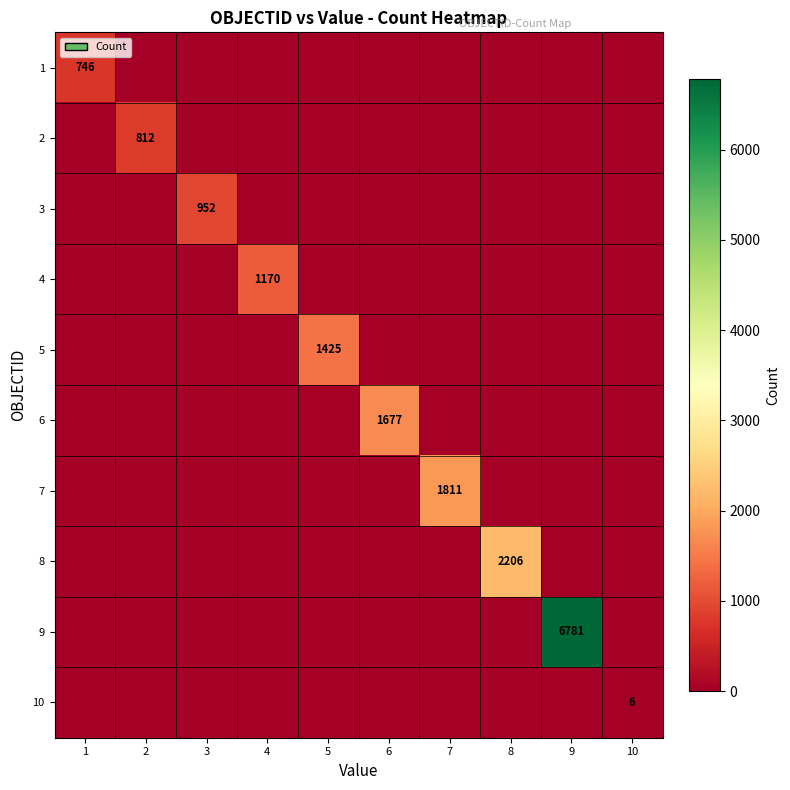

What is the greatest value displayed?

6781